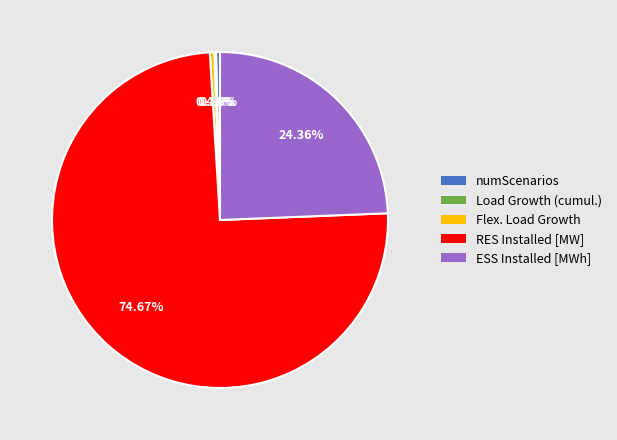

Approximately how many times larger is the value at numScenarios compared to Flex. Load Growth?

0.9